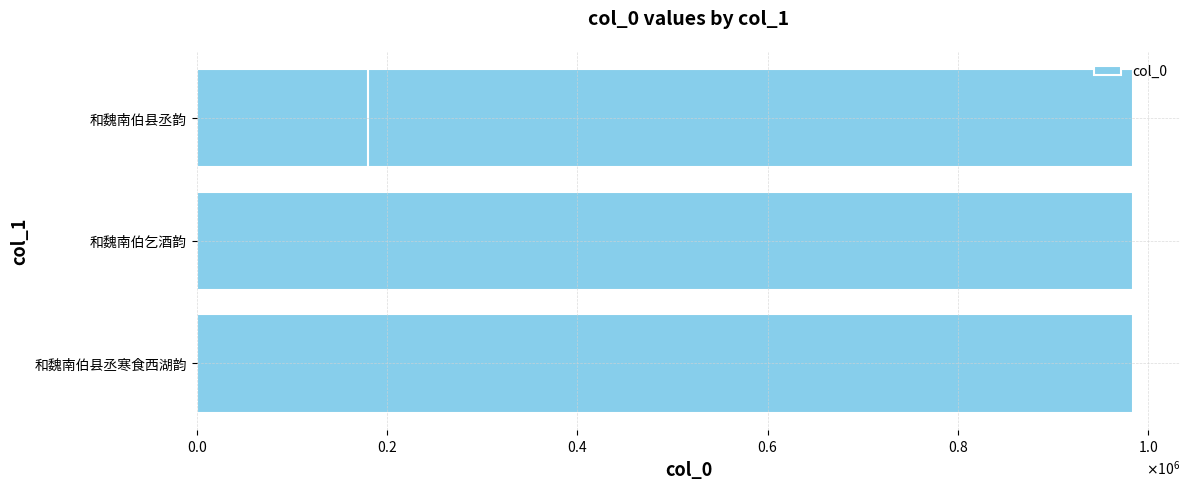

What is the maximum value shown in the chart?

984032